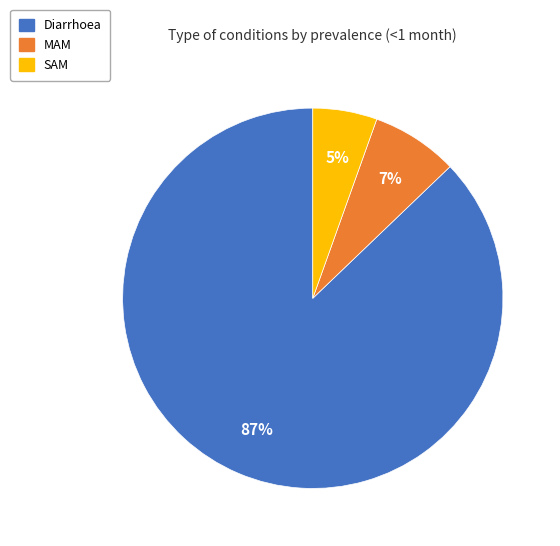

Does Diarrhoea represent more than half of the total?

Yes